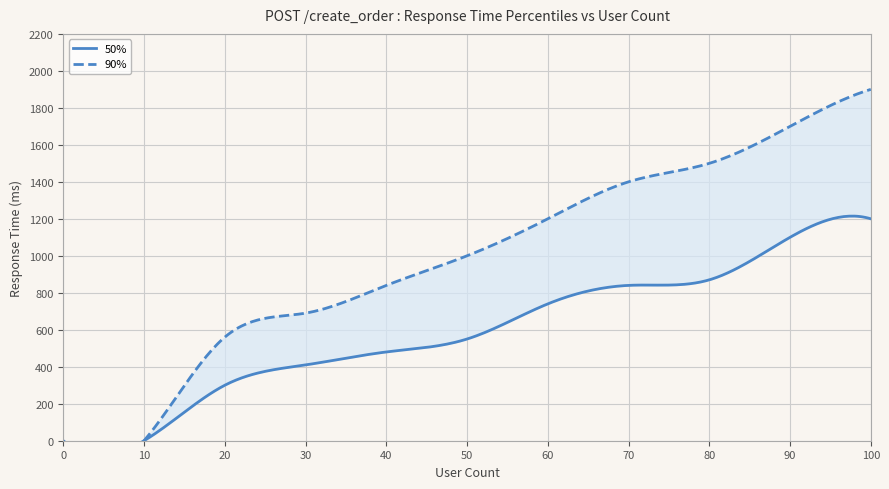

Read the 50% value at 100, to the nearest 50.

1200